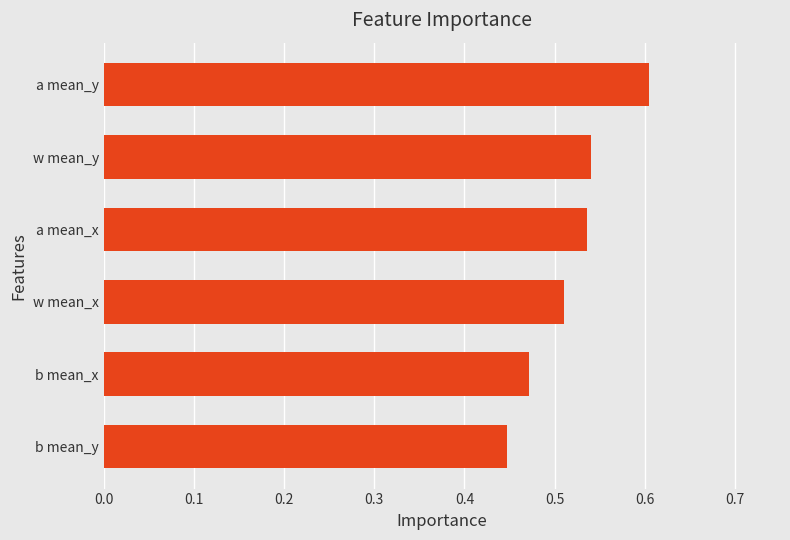

What position from the top is w mean_y?

2